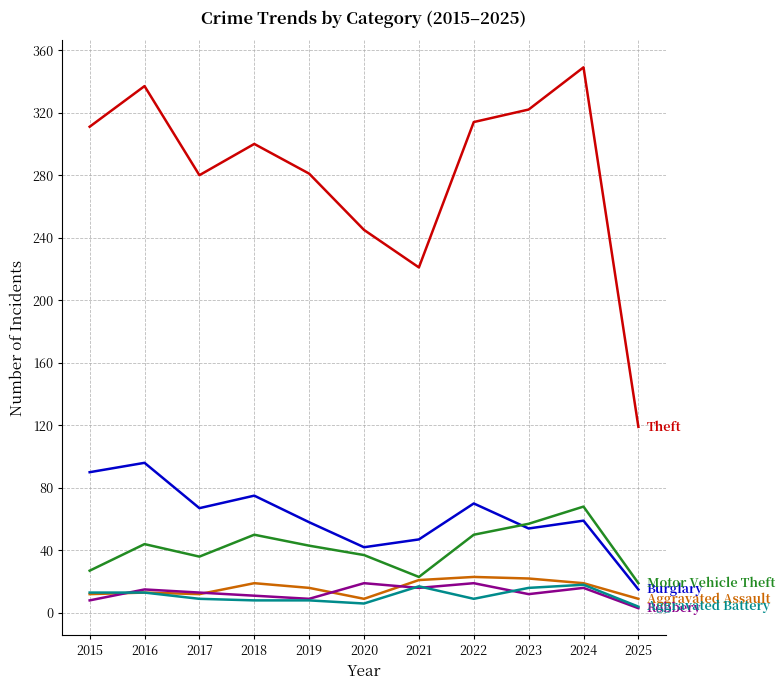

What is the total value across all series at 2016?

518